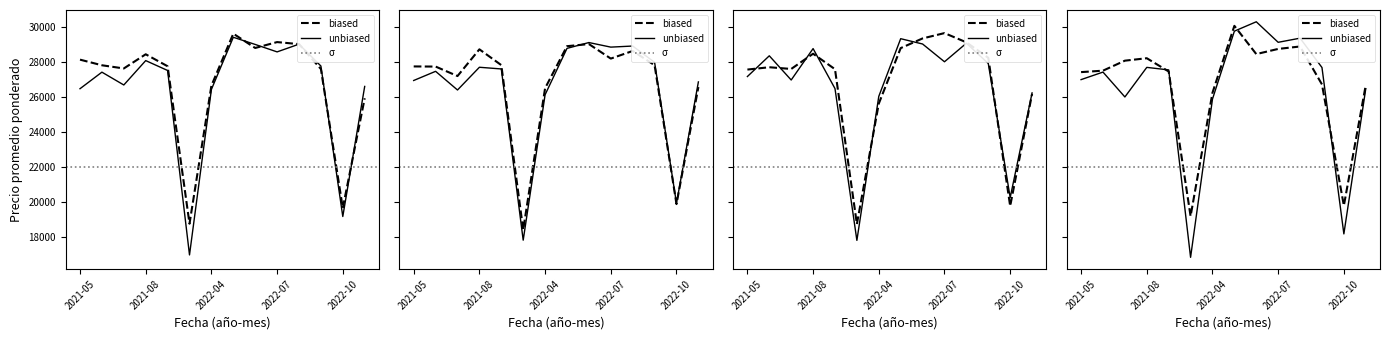

What is the difference between the Precio promedio ponderado values at 2022-05 and 2021-08?

1338.0